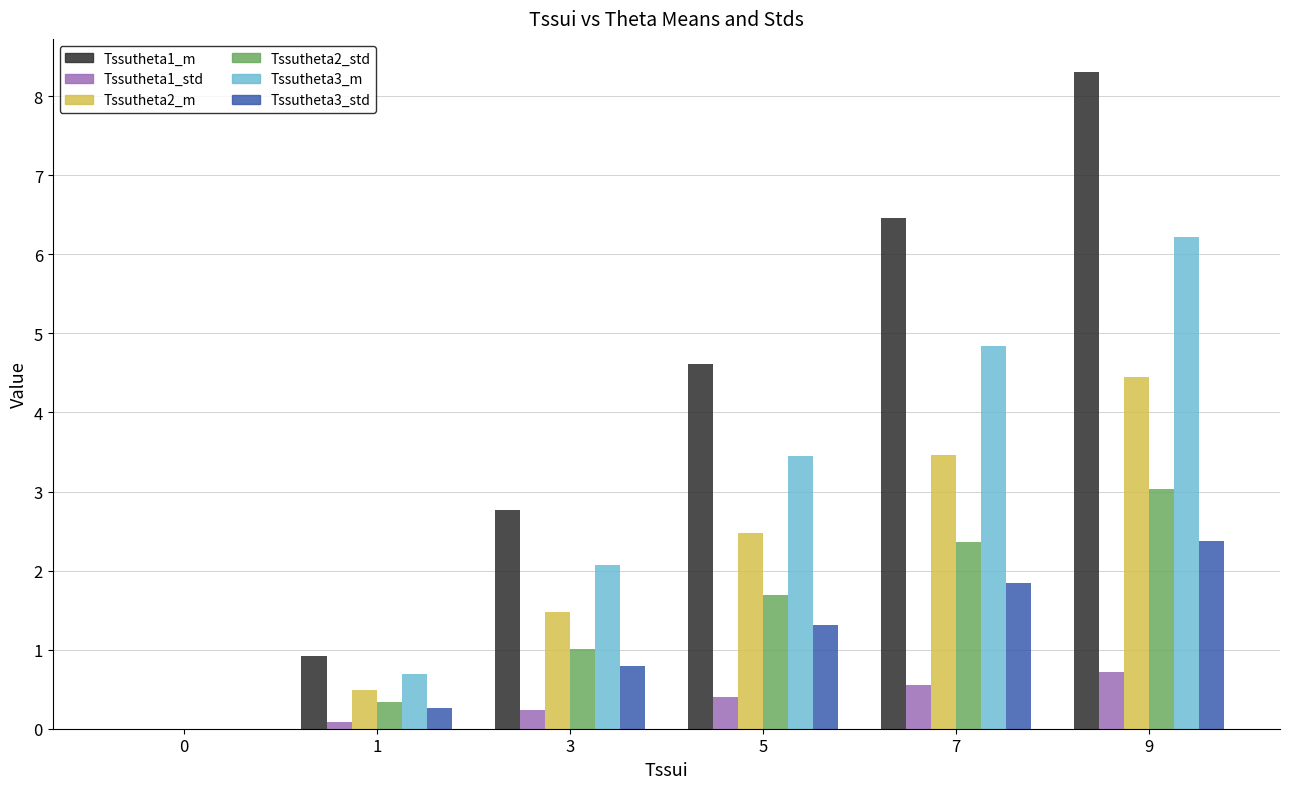

The value of Tssutheta3_m at 7 is 4.8. True or false?

True